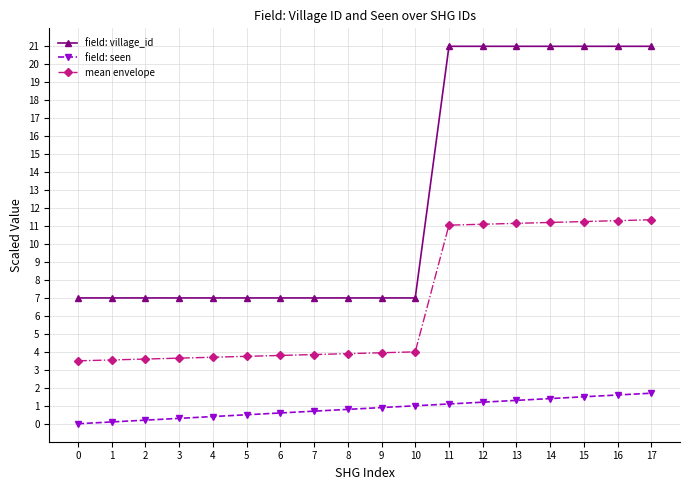

What is the value of the field: seen point at the 6th from the left?

0.5